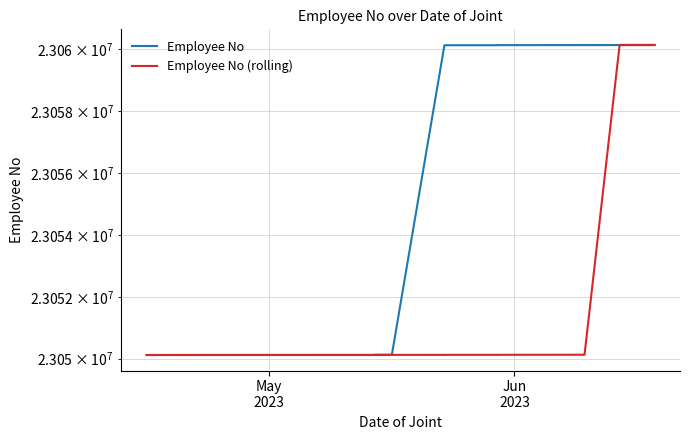

Which series has the largest total across all categories?

Employee No